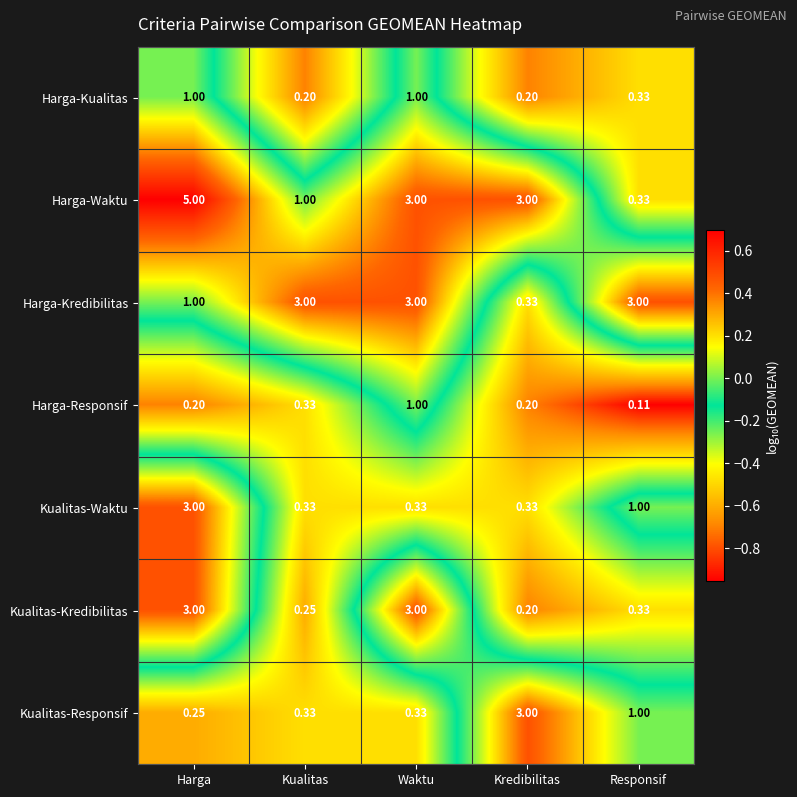

Which category has the highest value in the Kualitas-Responsif series?

Kredibilitas